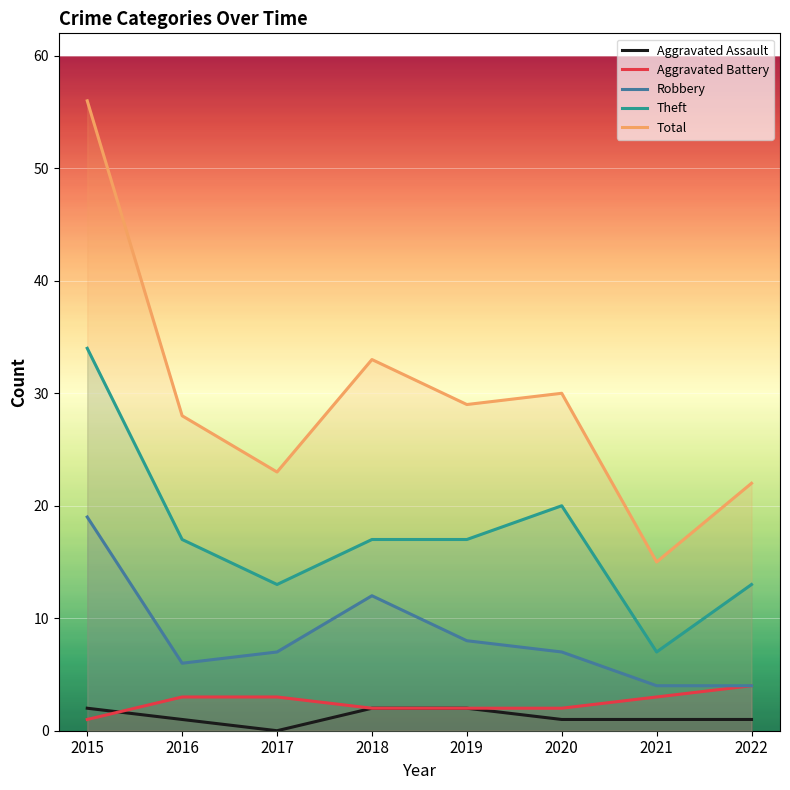

Where is Aggravated Battery nearest to the value 2?

2018